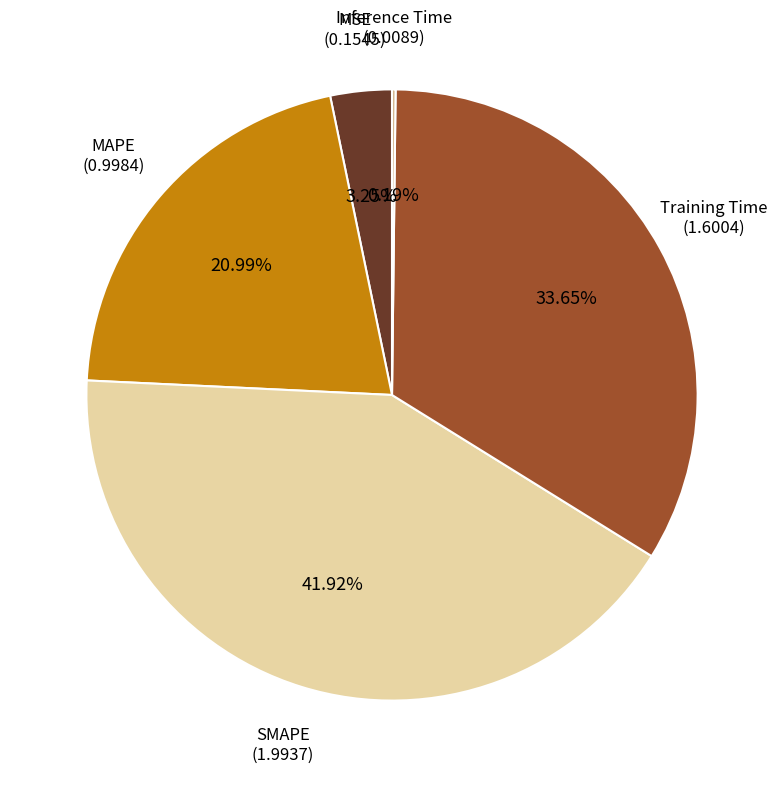

What portion of the pie excludes MAPE?

79.0%